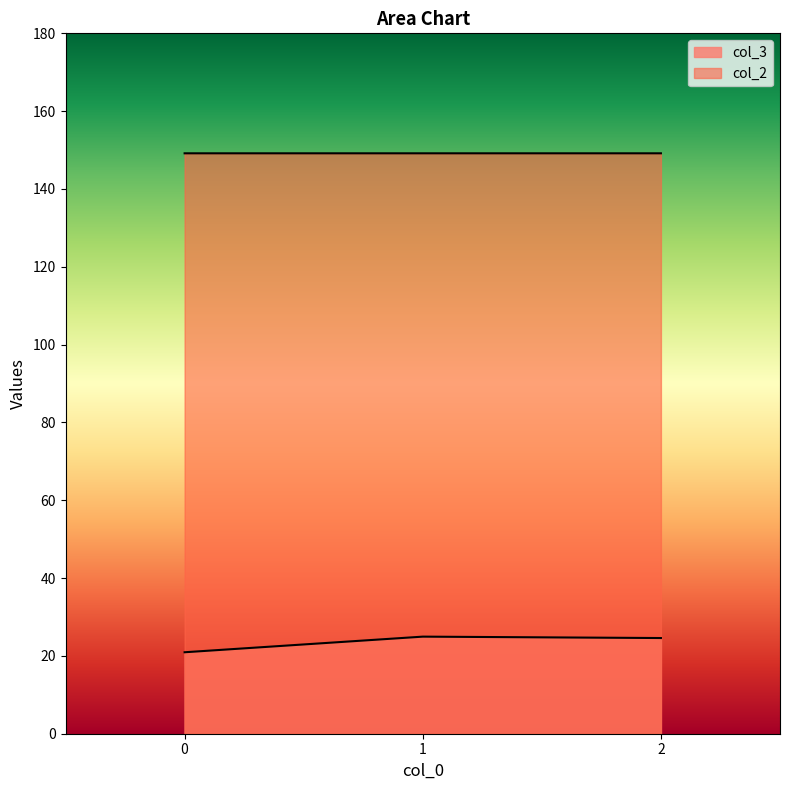

Reading left to right, list all the values displayed in this chart.

col_3: 0=20.9	1=25.0	2=24.6
col_2: 0=149.2	1=149.2	2=149.2